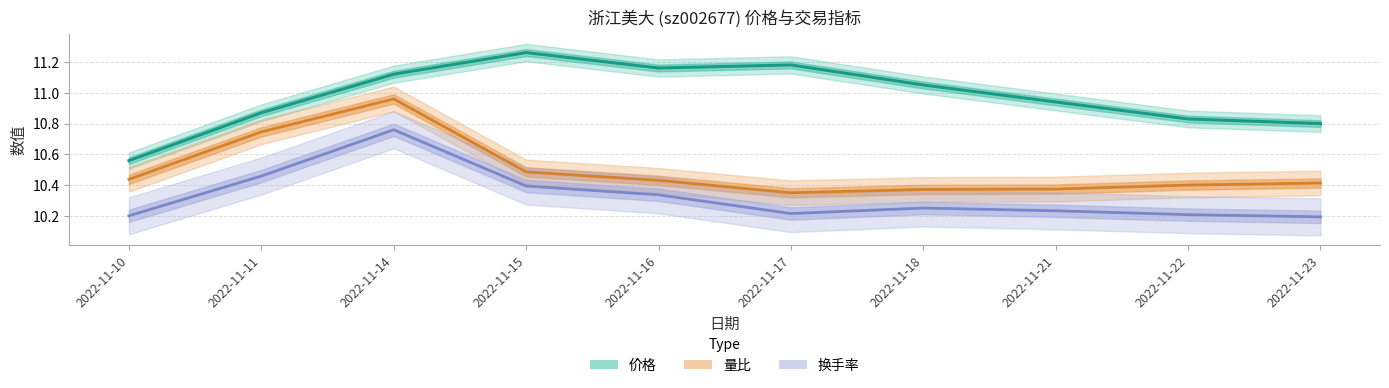

At how many categories does at least one series exceed 10?

10